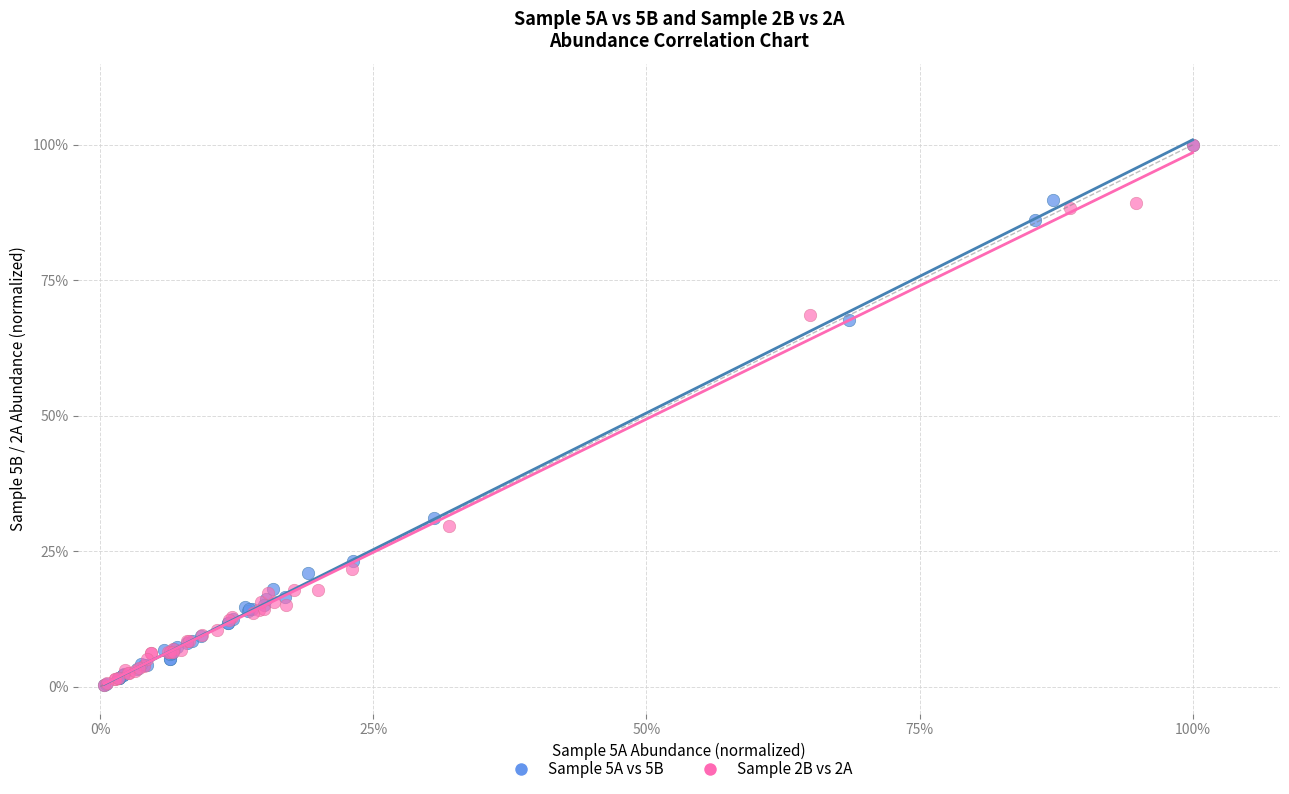

What are all the series names shown in the legend?

Sample 5A vs 5B, Sample 2B vs 2A